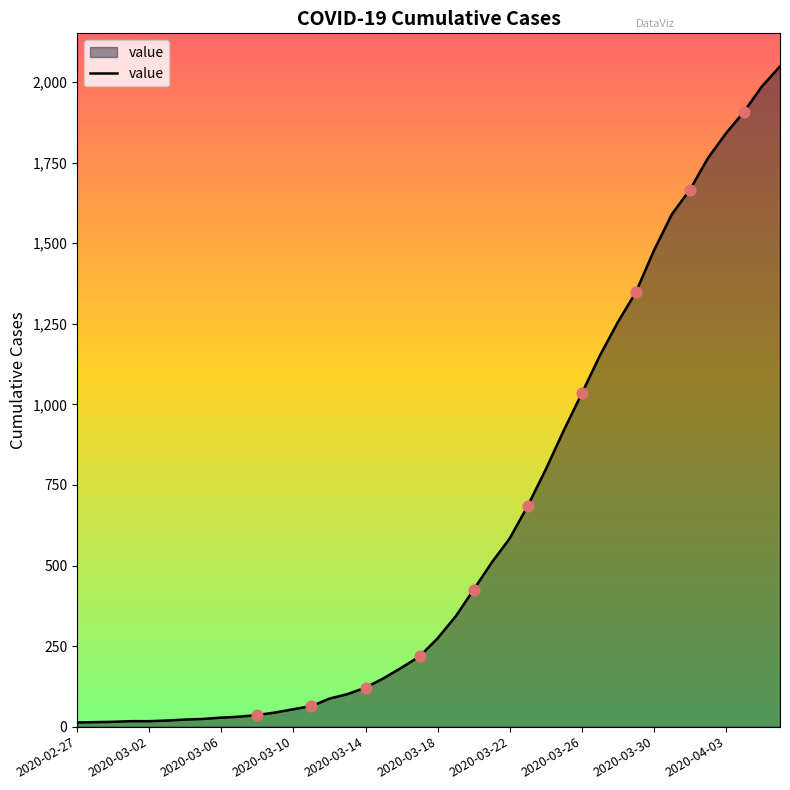

What is the difference between the maximum and minimum values?

2036